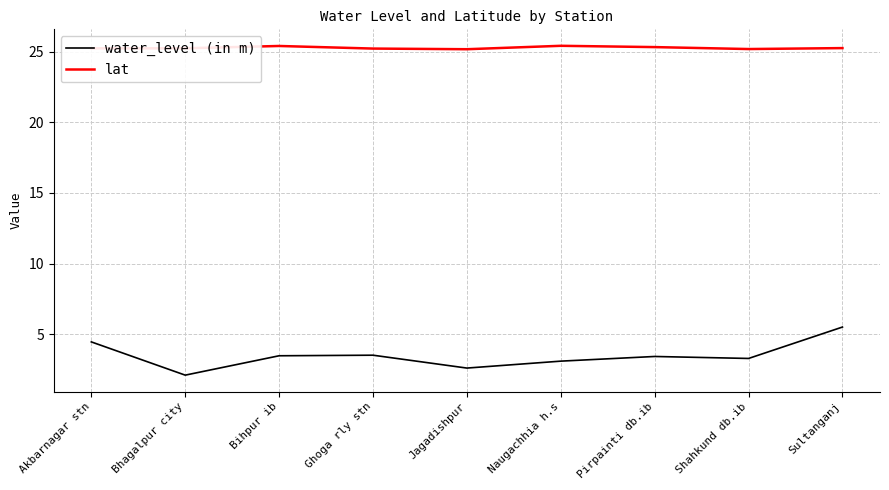

What is the difference between the maximum and minimum values in the water_level (in m) series?

3.4